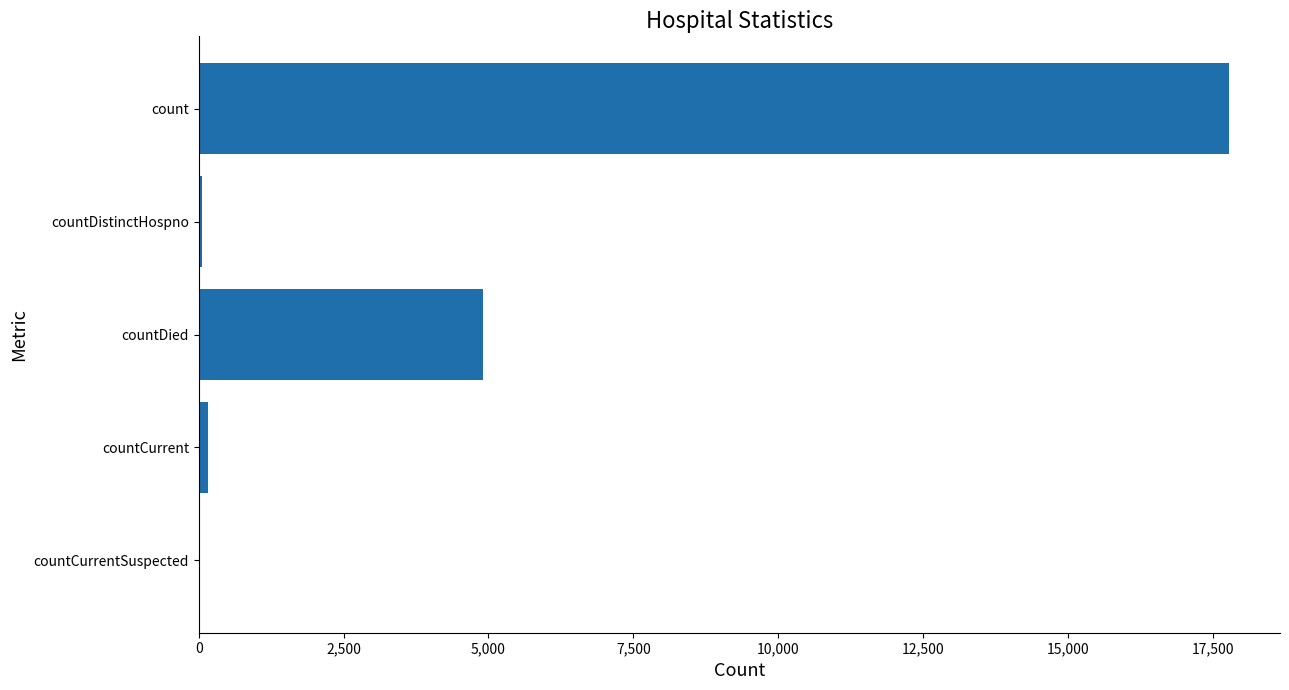

Are the bars horizontal?

Yes